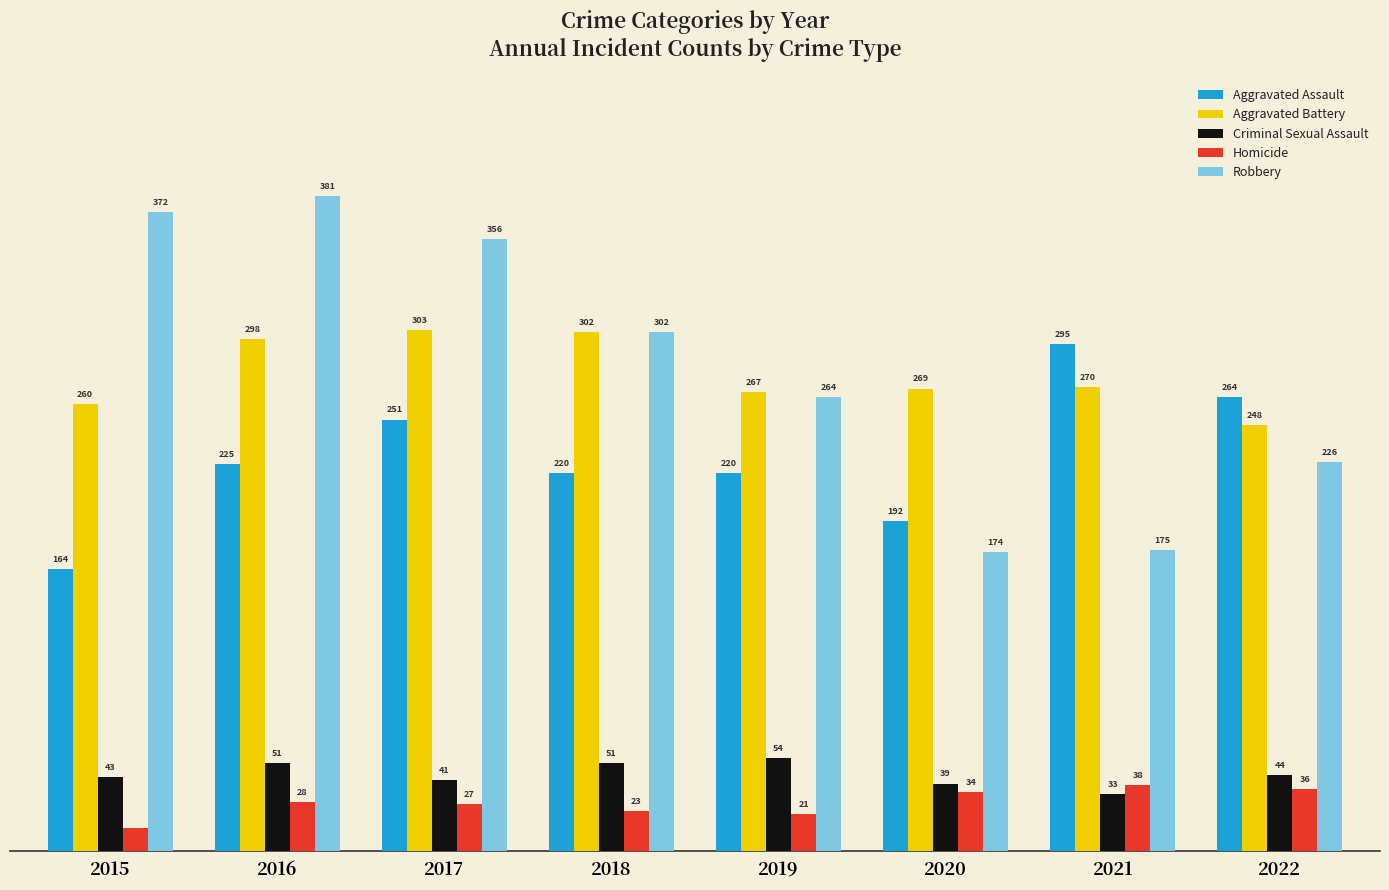

Which series has the largest total across all categories?

Robbery